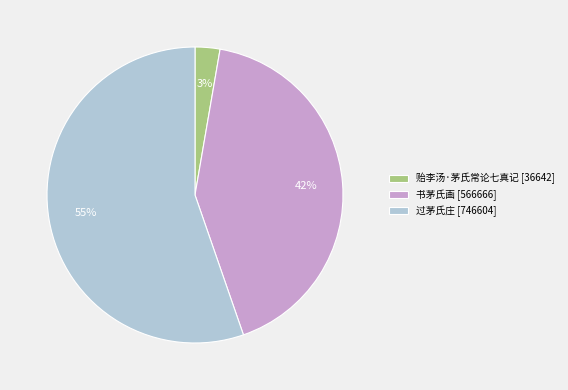

The 贻李汤·茅氏常论七真记 slice represents 3% of the pie. True or false?

True